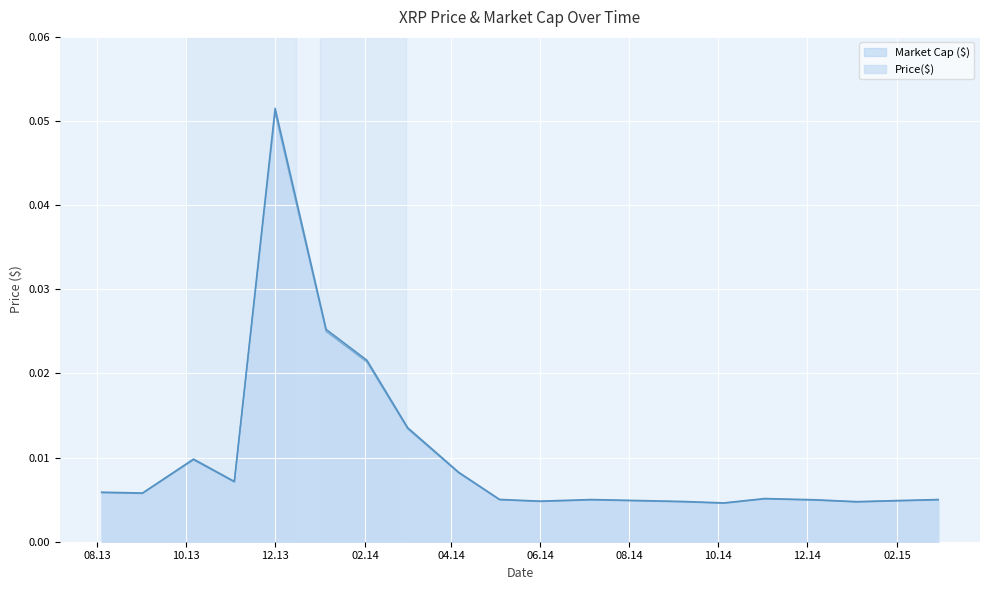

At which category is the sum across all series the highest?

12.13